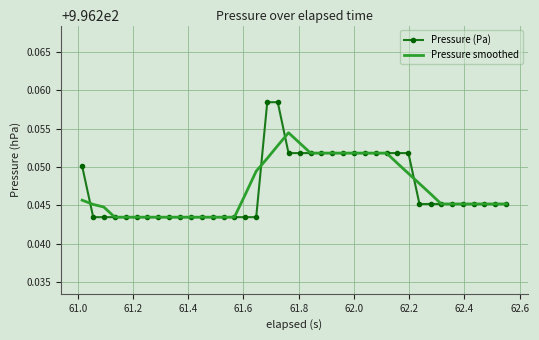

List the series in order of their peak value, highest first.

Pressure (Pa), Pressure smoothed